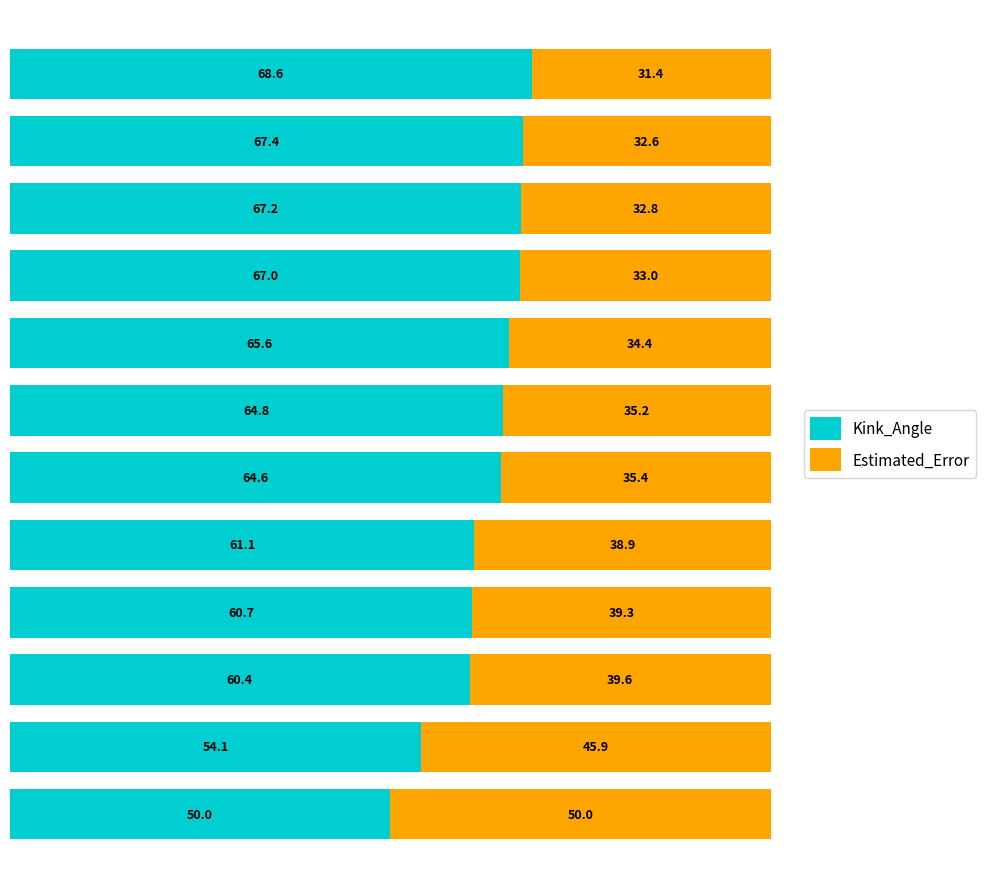

What is the difference between the second highest and minimum values in the Kink_Angle series?

17.4